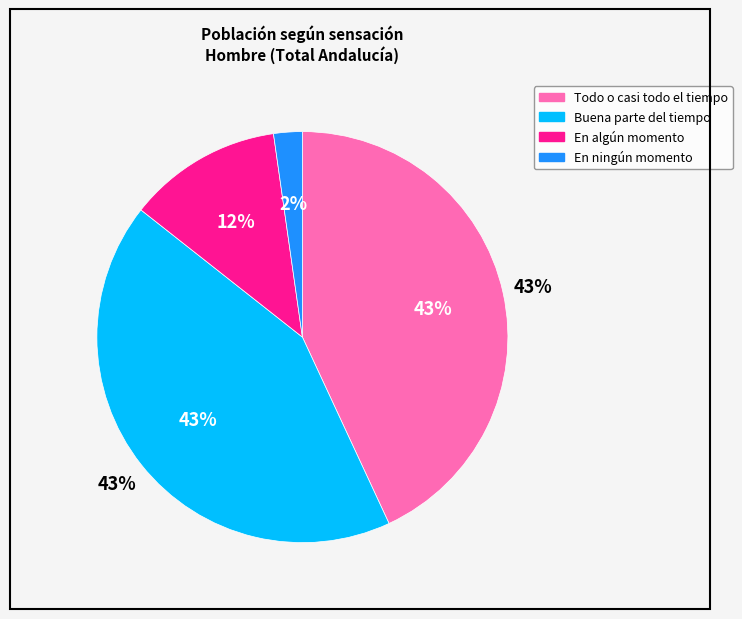

Does any single category account for the majority?

No